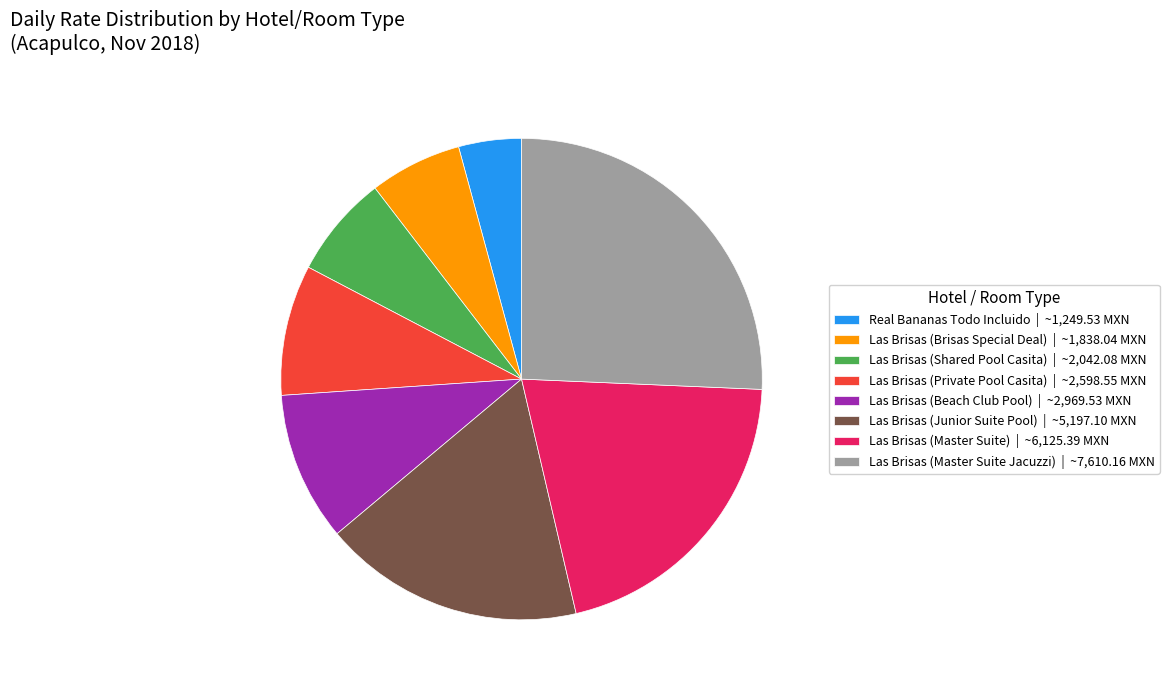

Does Las Brisas (Private Pool Casita) account for over 50% of the chart?

No